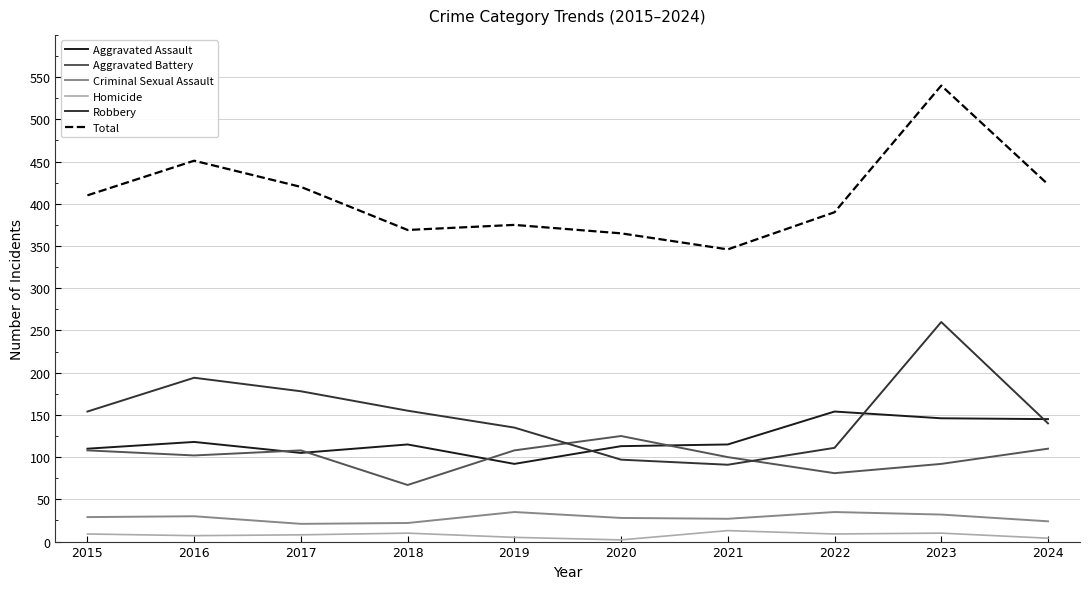

Is it true that Robbery equals 177 at 2022?

False